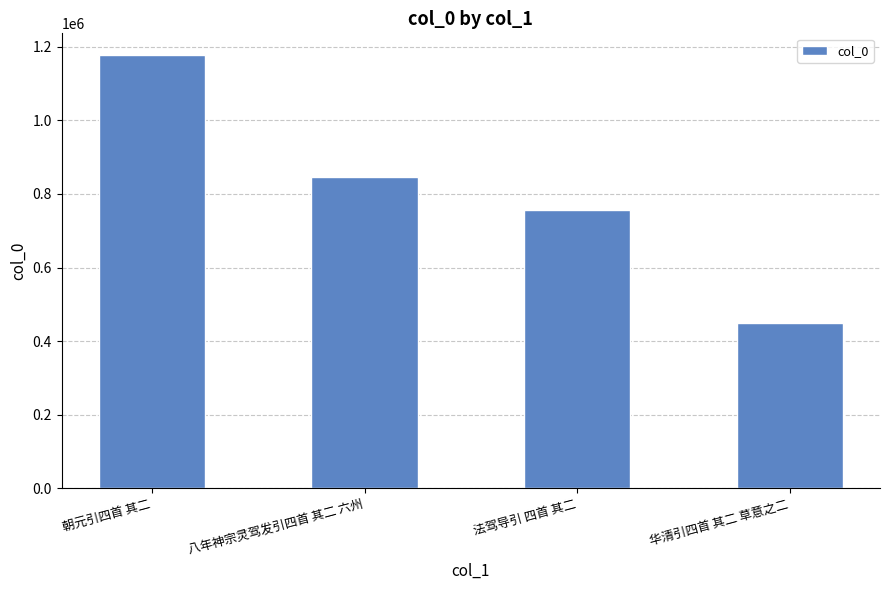

What is the approximate value at 八年神宗灵驾发引四首 其二 六州, to the nearest 50?

845650